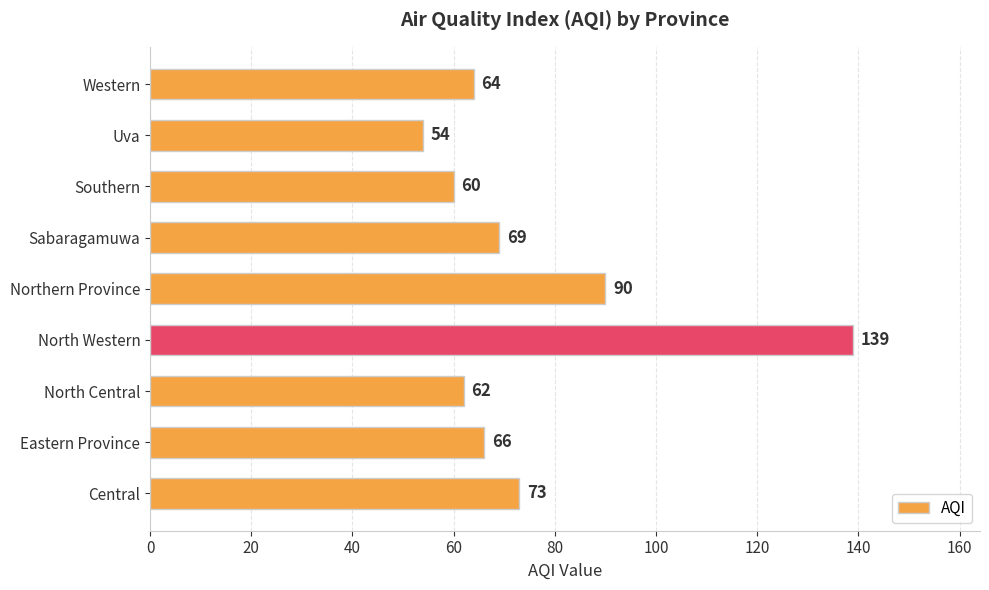

Where is the data nearest to the value 96?

Northern Province